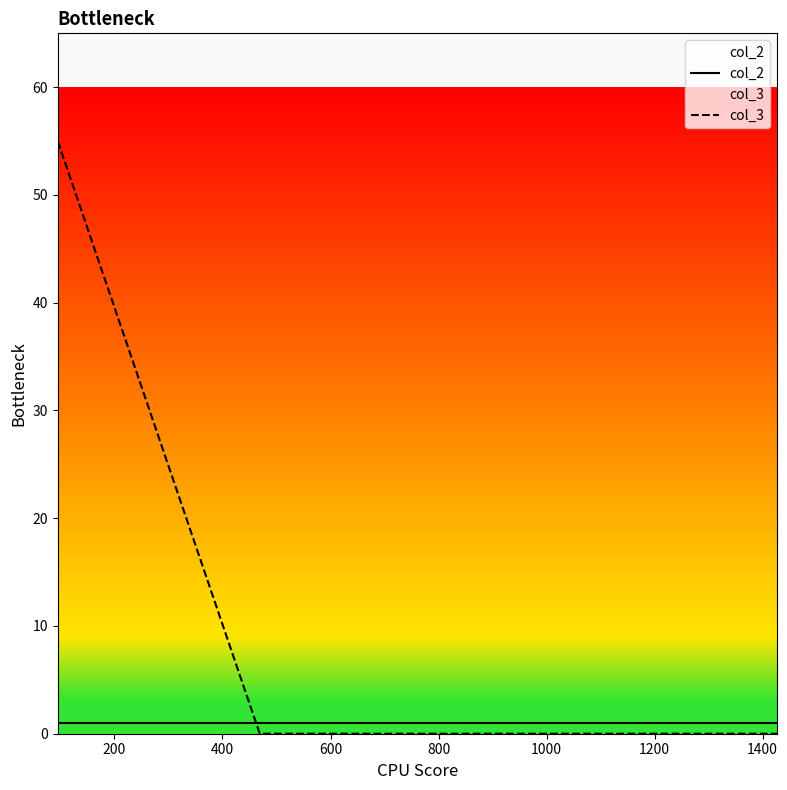

Which series has the largest total across all categories?

col_3